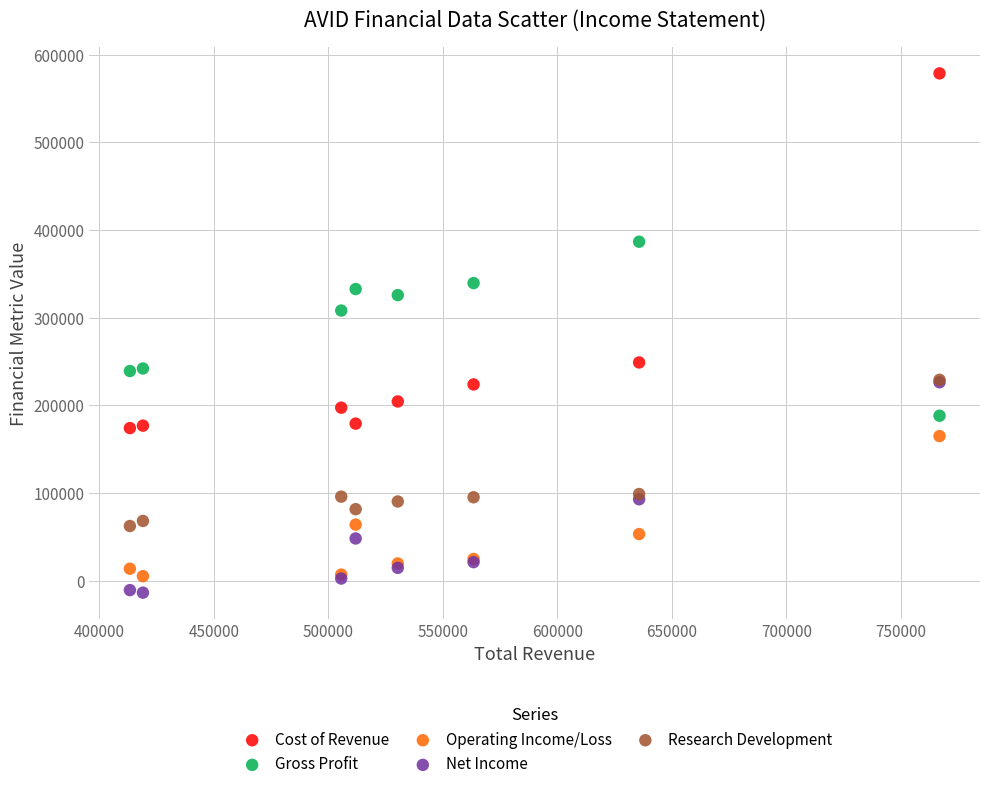

Across all series, what Y value is closest to 282550?

308200